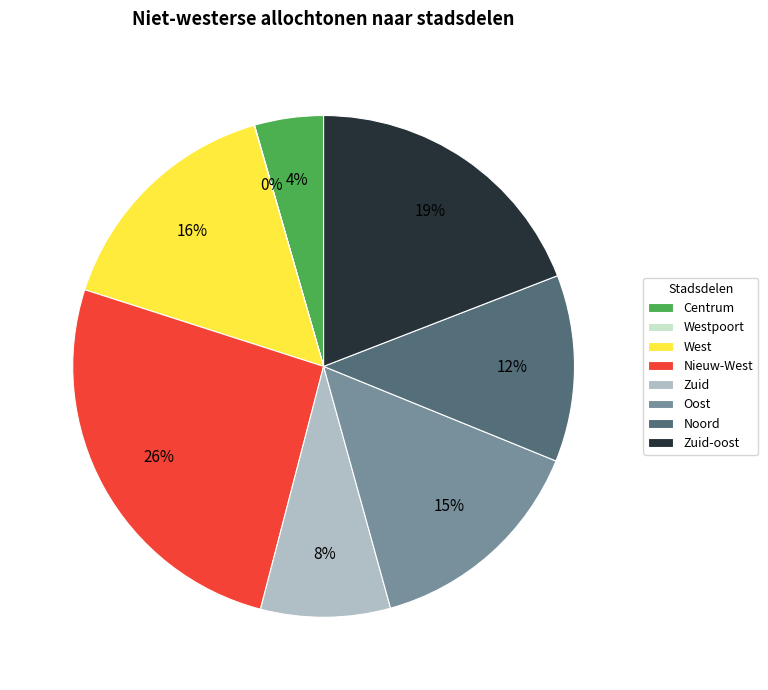

Does Centrum account for over 50% of the chart?

No